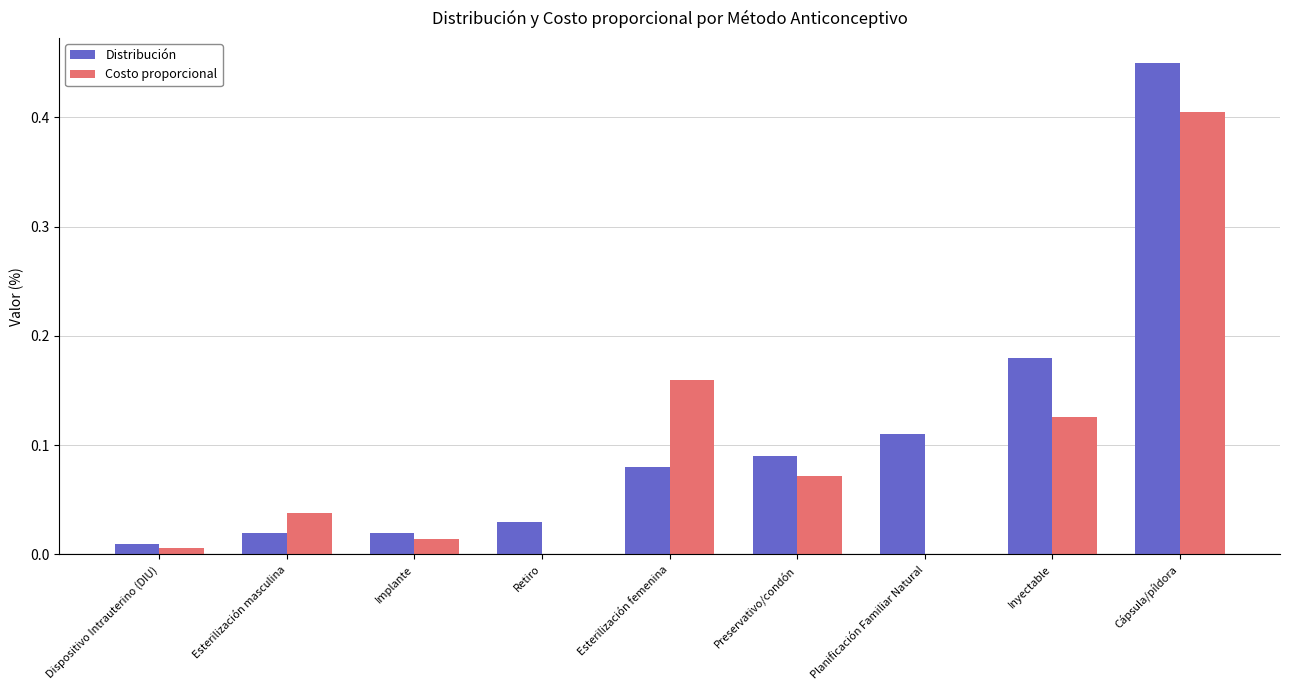

Which label corresponds to the largest value in the chart?

Cápsula/píldora